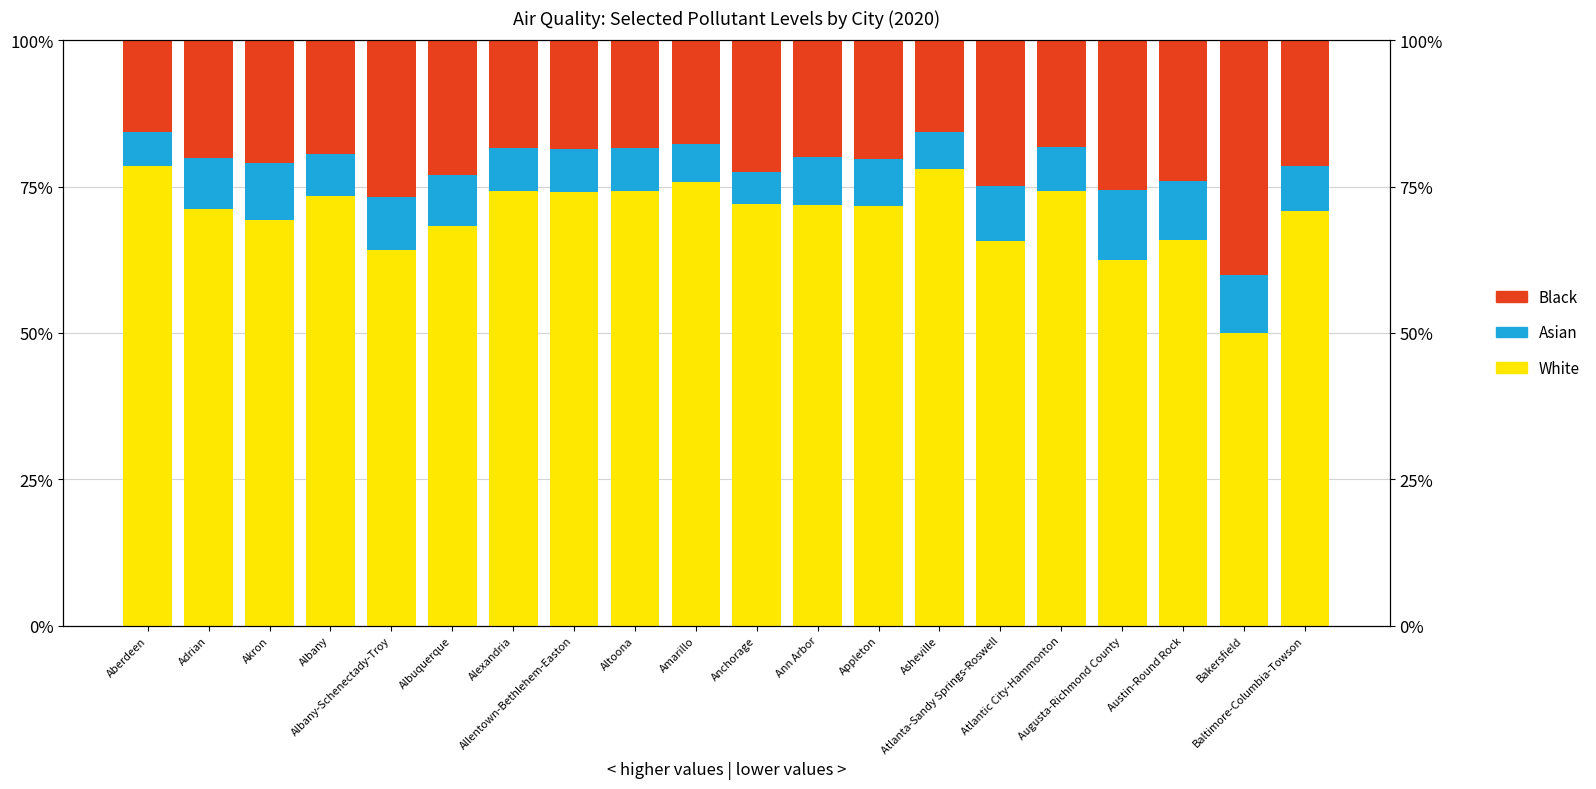

What position from the left is Albany-Schenectady-Troy?

5